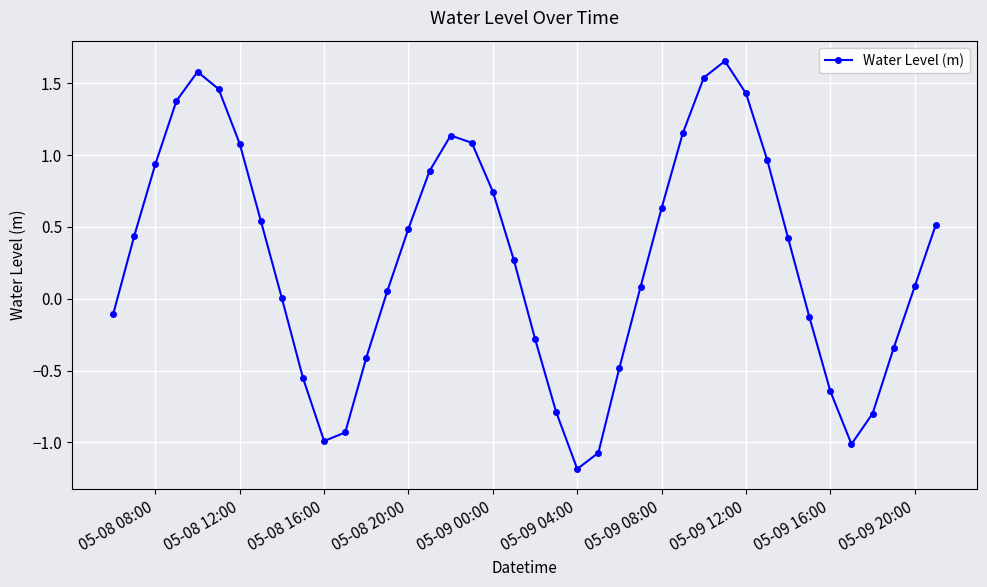

How many interior local peaks (higher than both neighbors) does the data have?

3